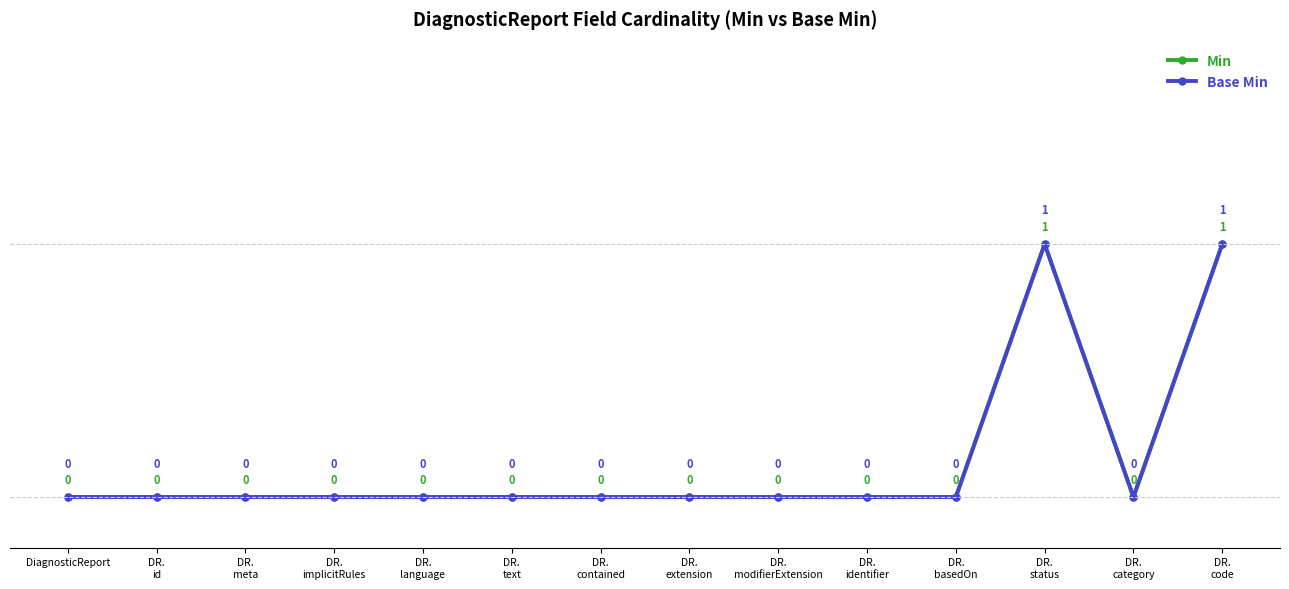

Does the chart have visible grid lines?

No